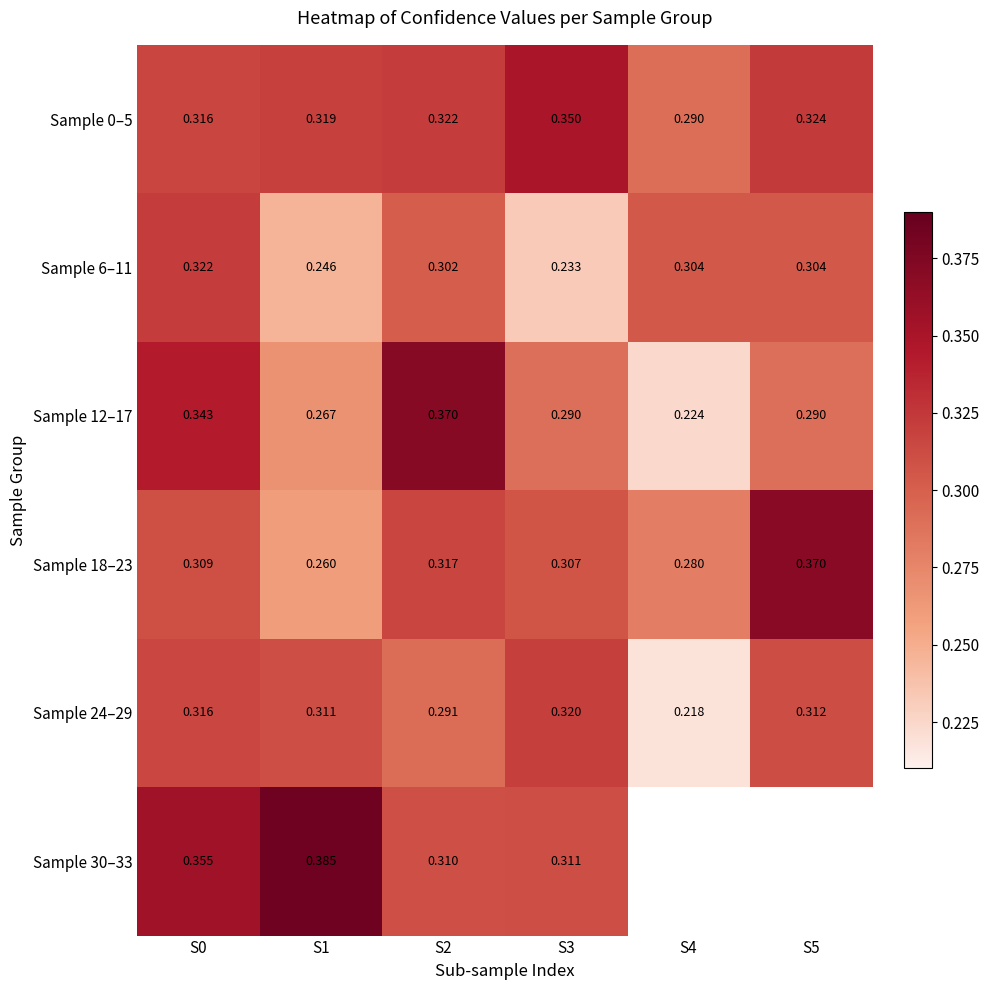

Is the value of Sample 6–11 at S0 greater than the value of Sample 24–29 at S4?

Yes